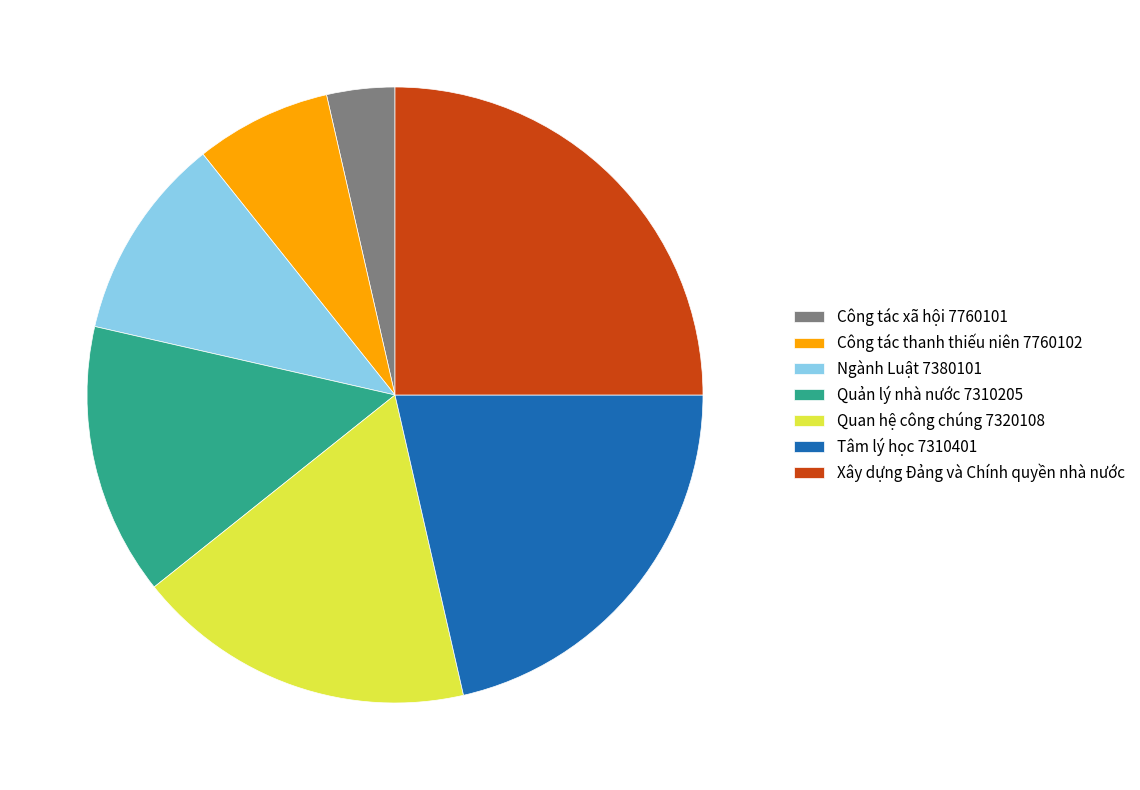

Combined, do Tâm lý học 7310401 and Công tác xã hội 7760101 account for over 50%?

No